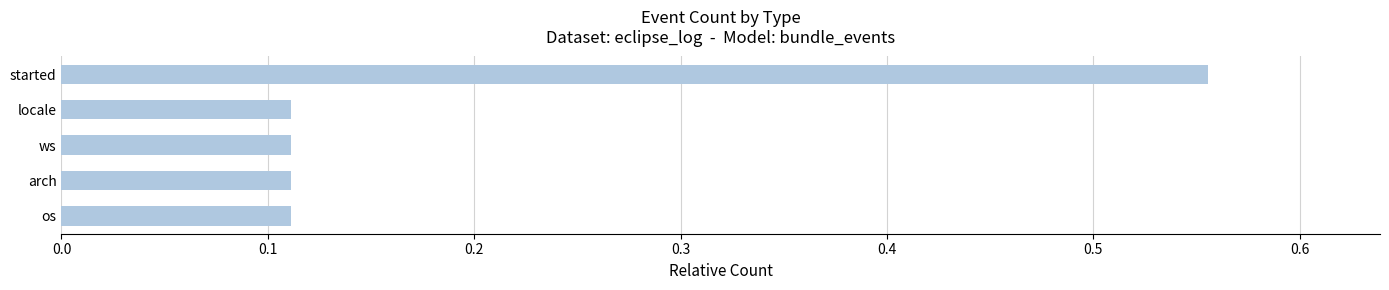

At which category does the chart reach its peak across all series?

started